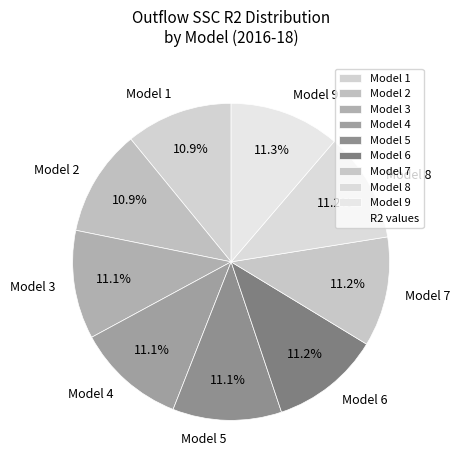

Is it true that Model 1 is 1% of the pie?

False